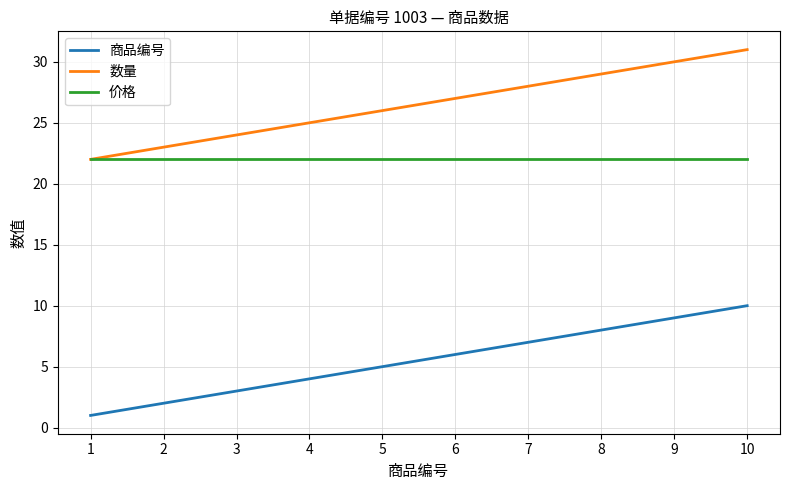

Read the 数量 value at 3.

24